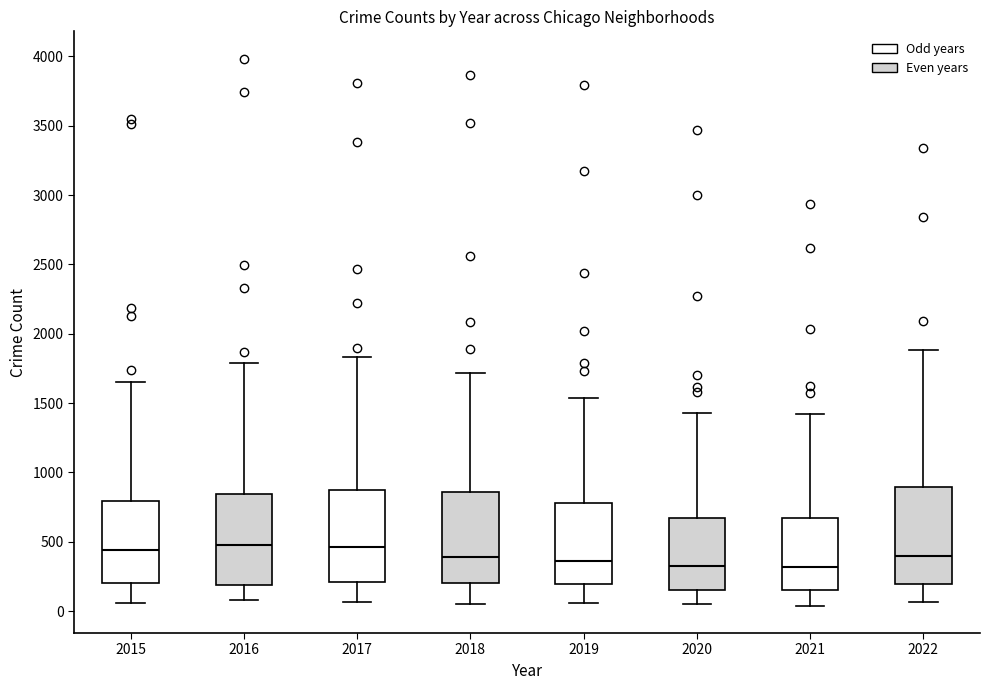

Where is the lower edge of the box at x = 2015 on the y-axis? The values are not printed on the chart, so give them approximately, as read against the axis.

200